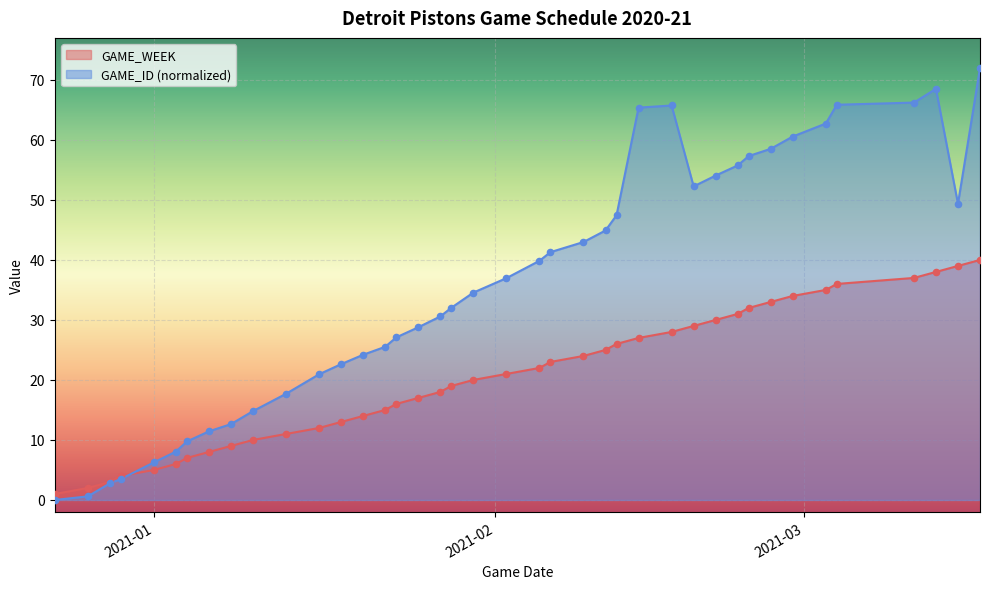

Which series has the largest total across all categories?

GAME_ID (normalized)